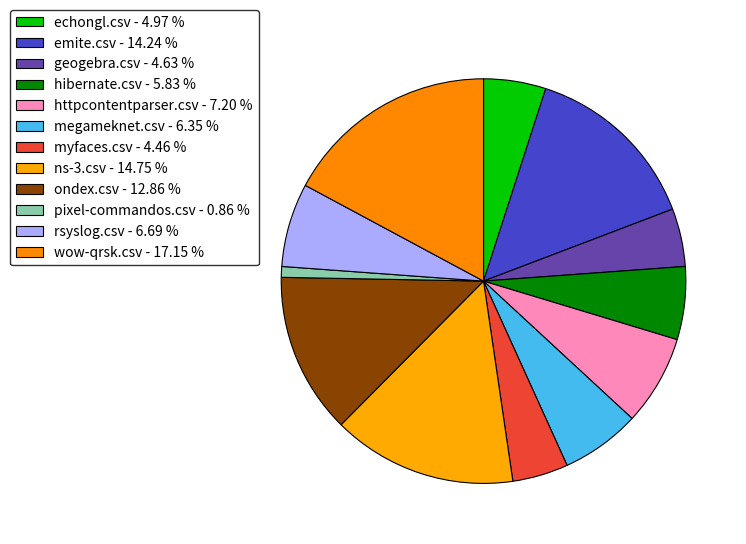

To the nearest percent, what is the combined percentage of hibernate.csv and geogebra.csv?

10%